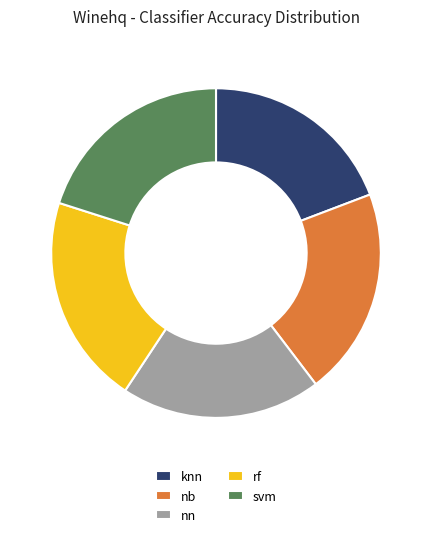

Is there any slice that represents more than half of the pie?

No